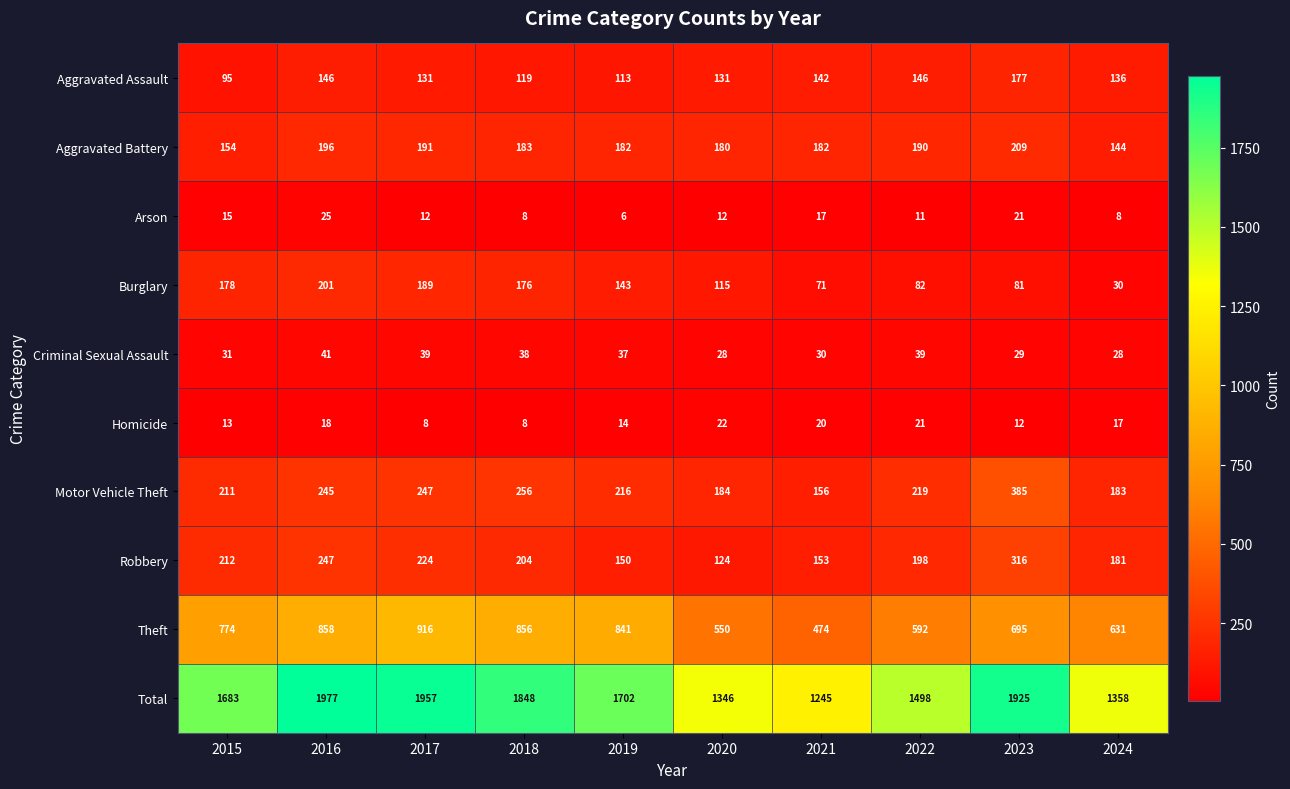

Which series has the largest range (max minus min)?

Total